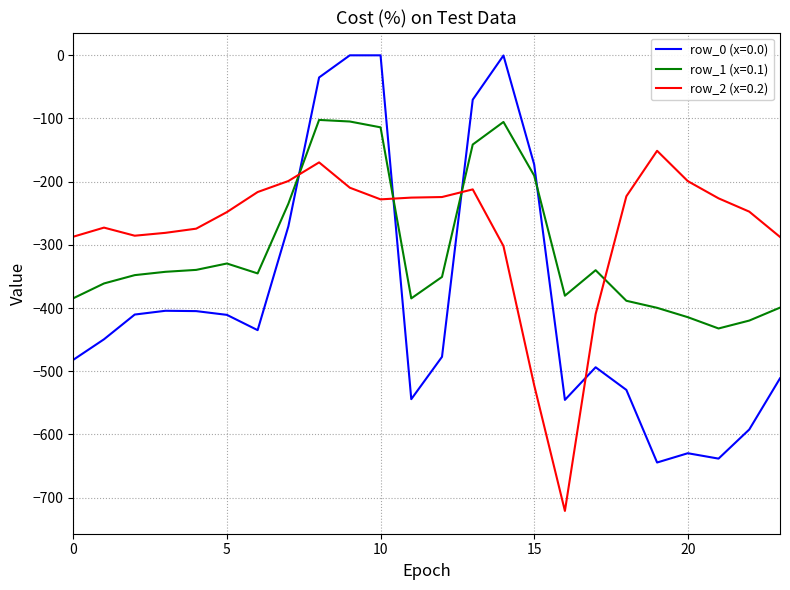

Which series has the largest total across all categories?

row_2 (x=0.2)